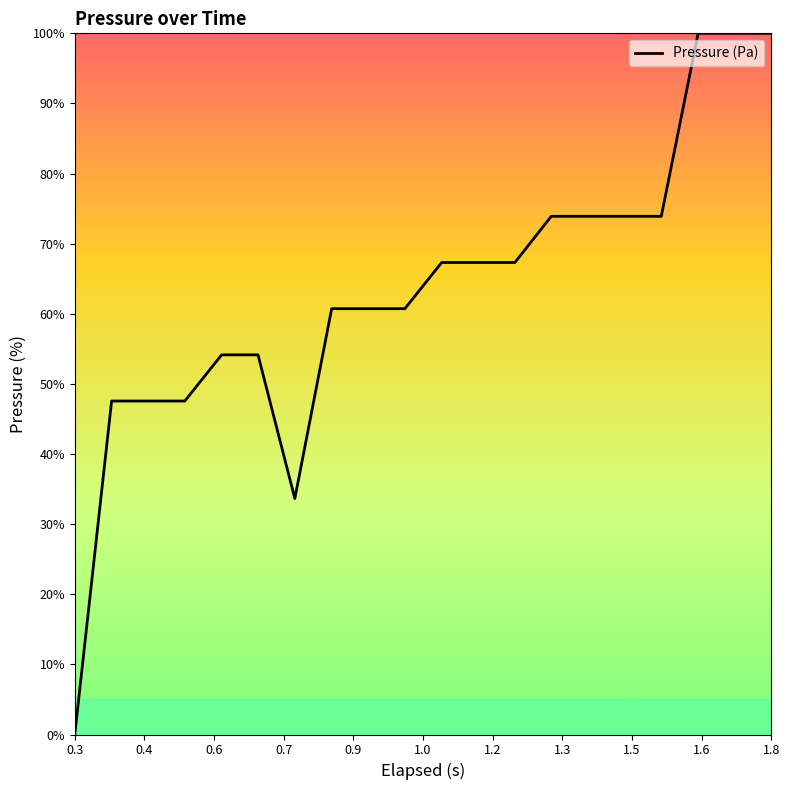

What is the difference between the maximum and minimum values?

100.0